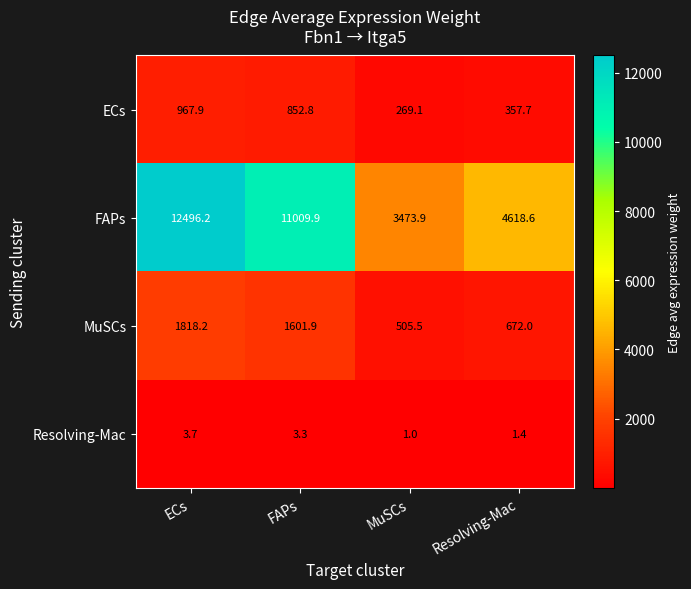

What is the sum of the FAPs values at Resolving-Mac and FAPs?

15628.5